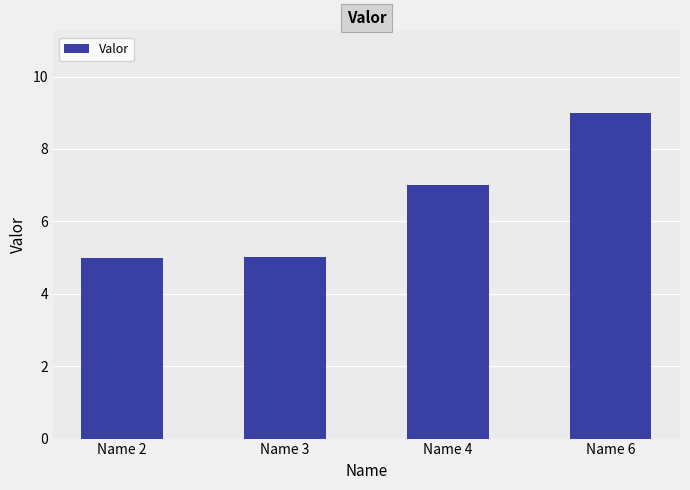

At which category does the chart reach its peak across all series?

Name 6